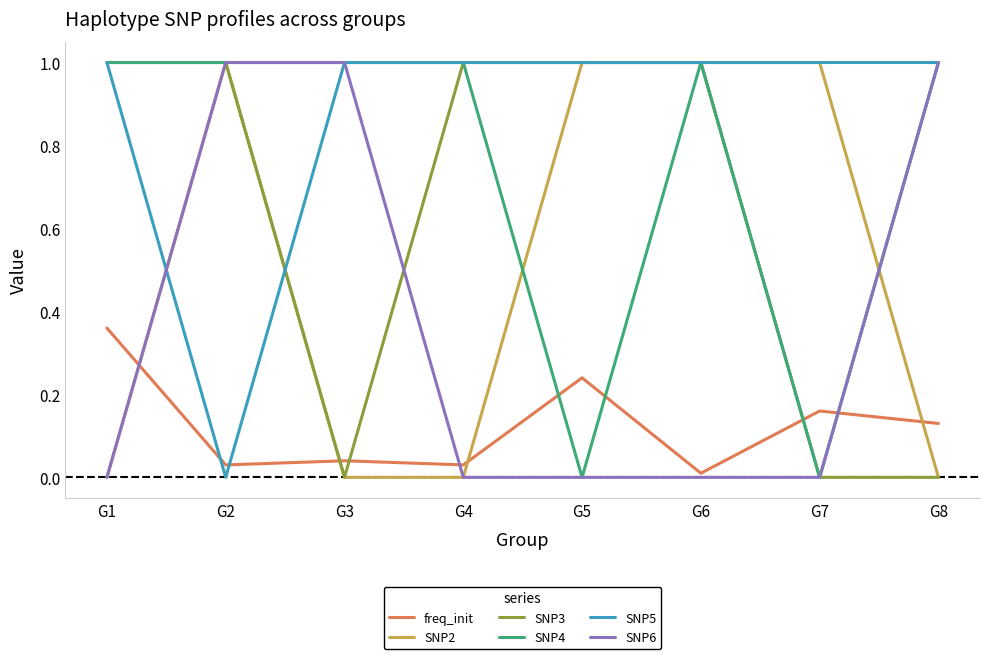

What is the difference between the highest and lowest values at G8?

1.0